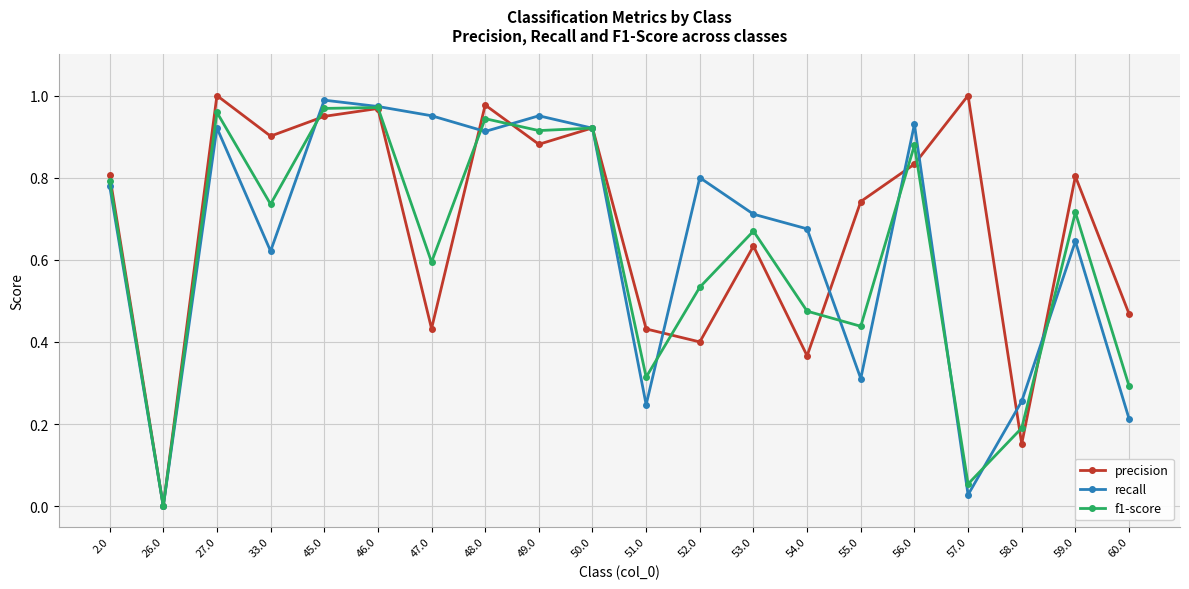

The value of recall at 57.0 is 0.0. True or false?

True